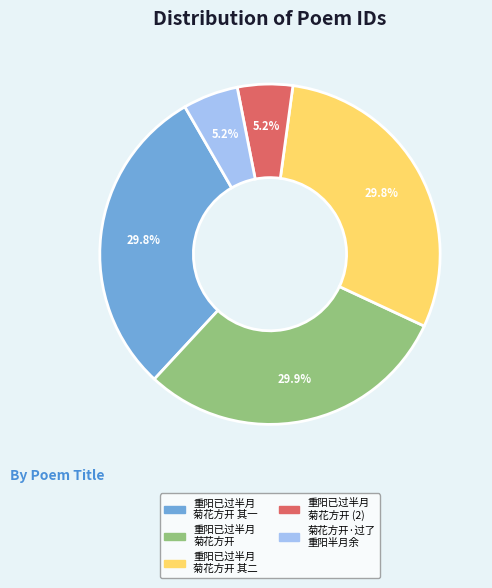

Is there a majority slice in this chart?

No